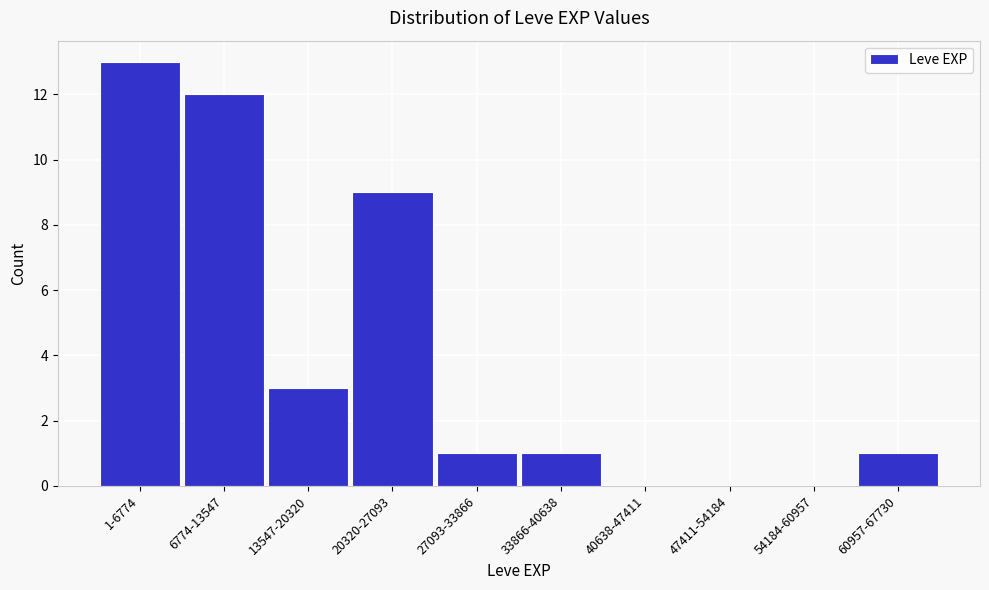

Reading left to right, list all the values displayed in this chart.

1-6774=13	6774-13547=12	13547-20320=3	20320-27093=9	27093-33866=1	33866-40638=1	40638-47411=0	47411-54184=0	54184-60957=0	60957-67730=1